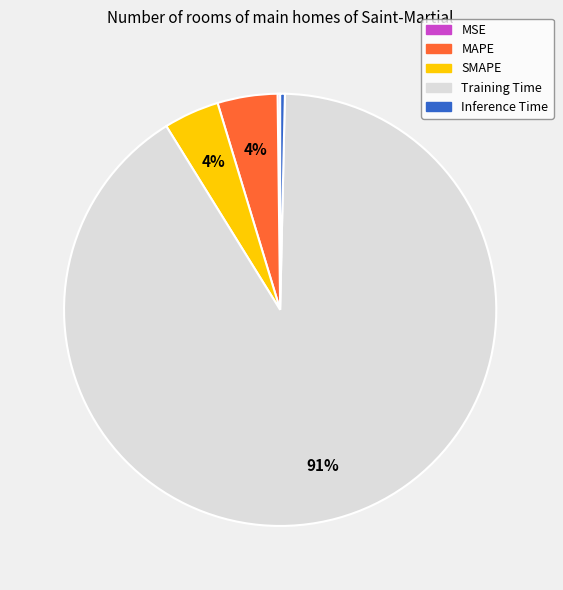

To the nearest percent, what percentage of the pie is MAPE?

4%